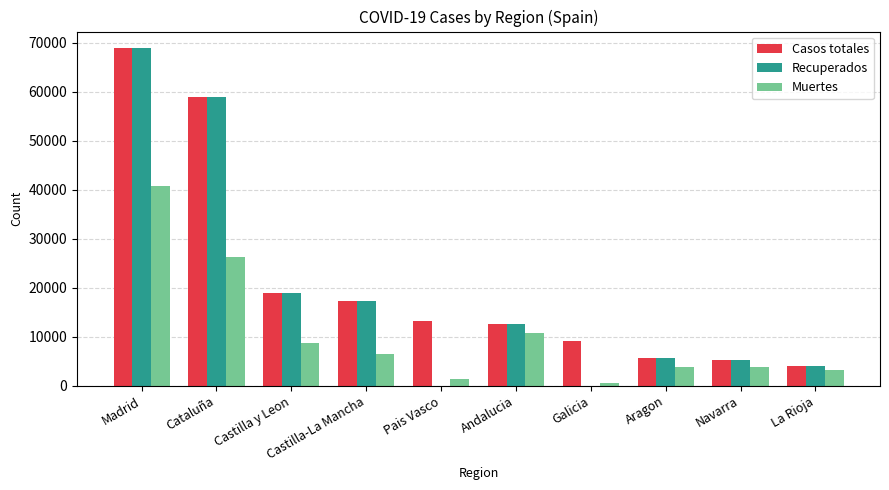

Which series has the widest spread of values?

Recuperados